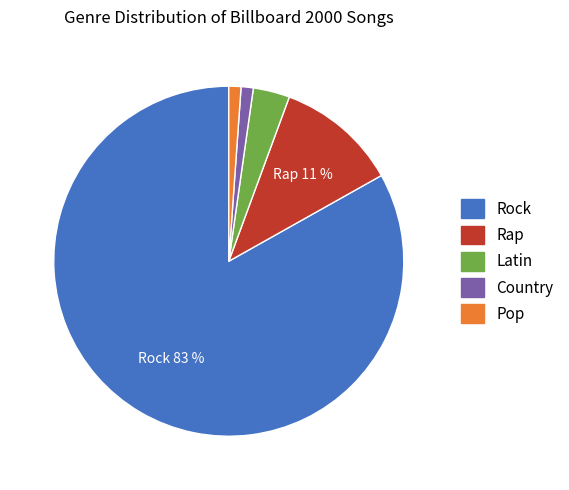

The Rap slice represents 3% of the pie. True or false?

False